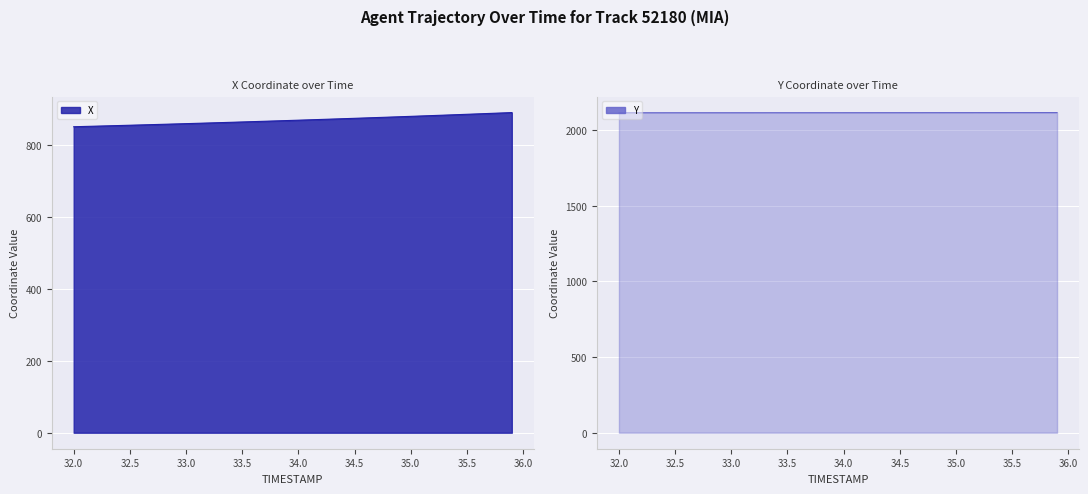

True or false: X has more than 2 points higher than both neighbors.

False